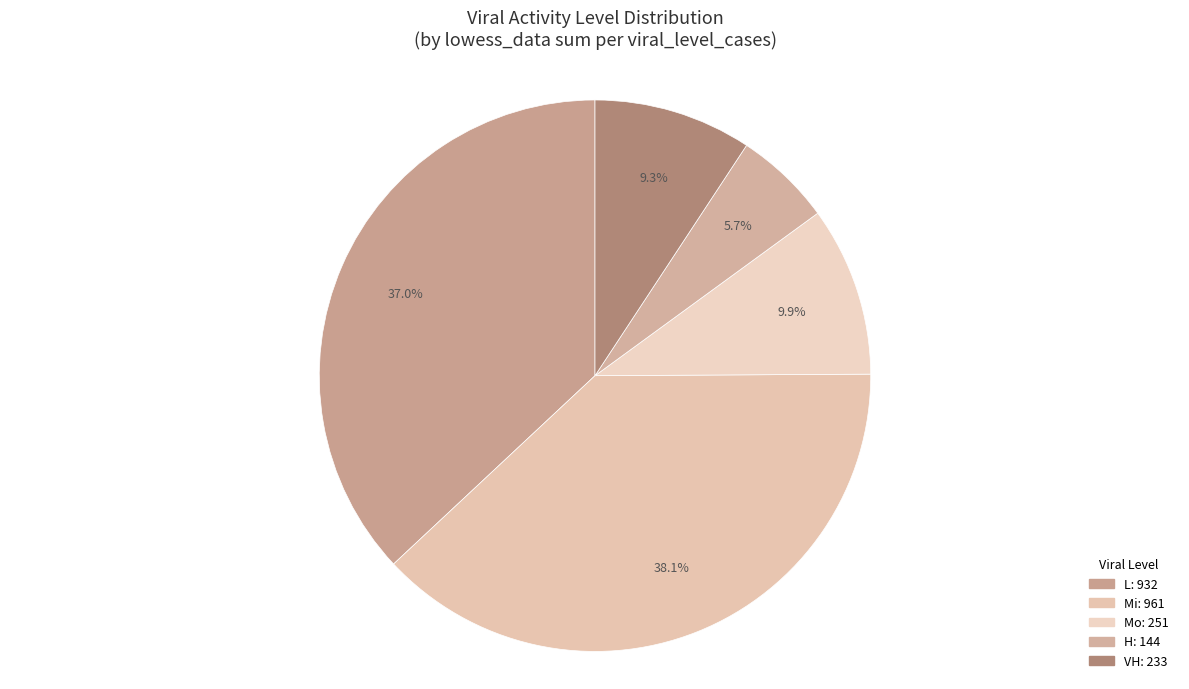

How many slices are in this pie chart?

5